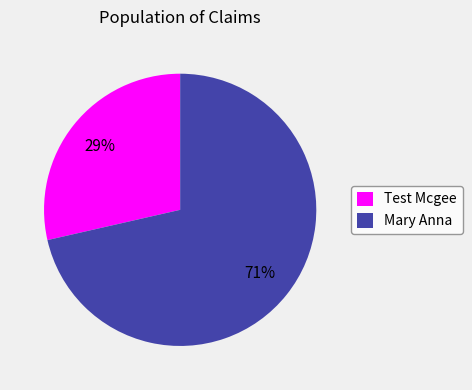

Rank the categories by value from highest to lowest.

Mary Anna, Test Mcgee